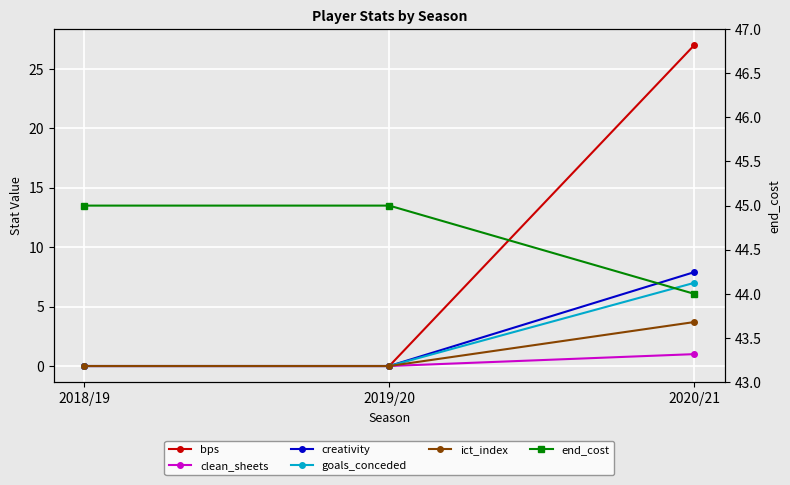

Which series has the largest total across all categories?

end_cost